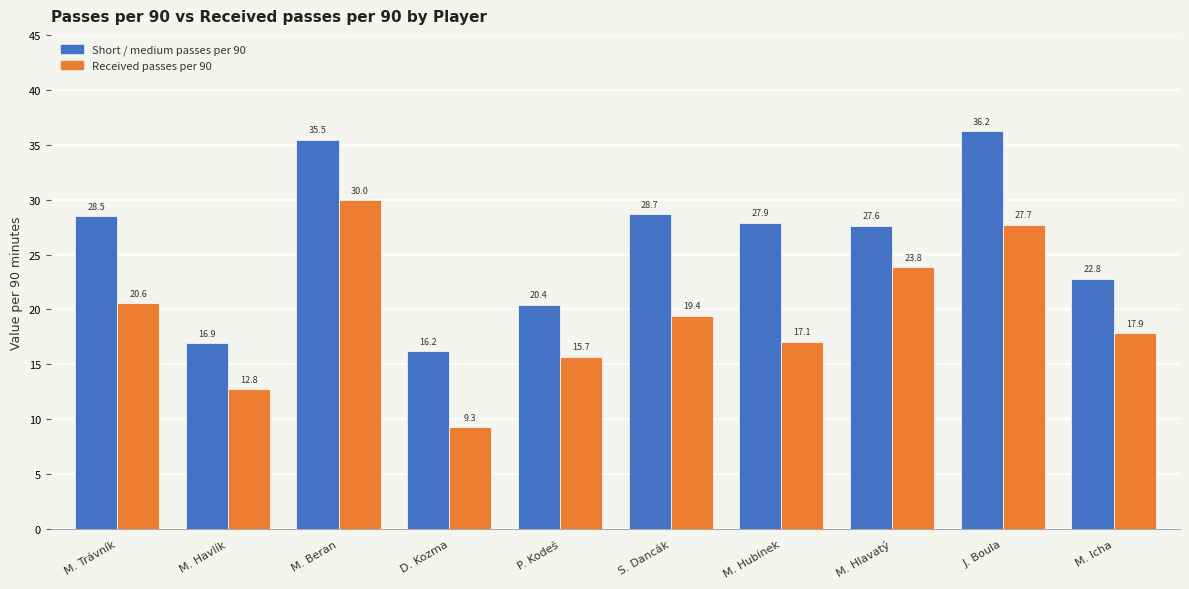

What are all the series names shown in the legend?

Short / medium passes per 90, Received passes per 90